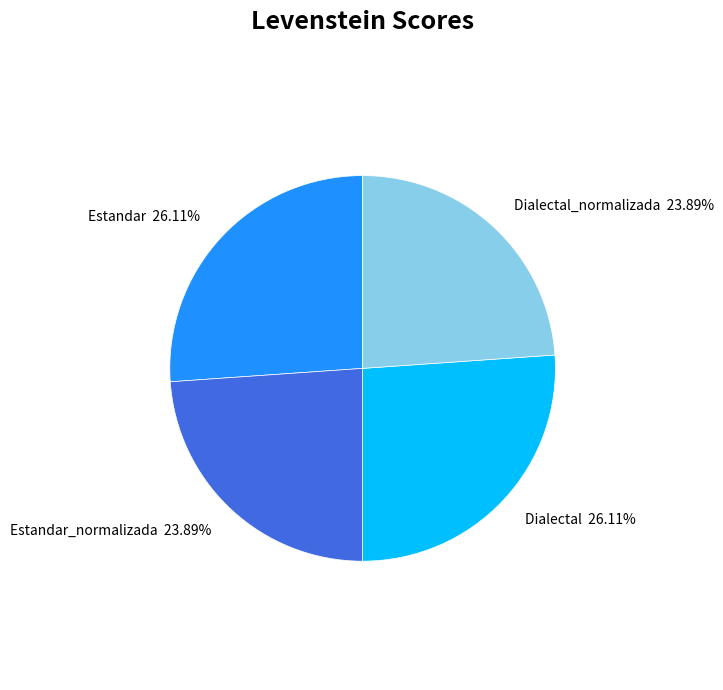

How many slices are in this pie chart?

4